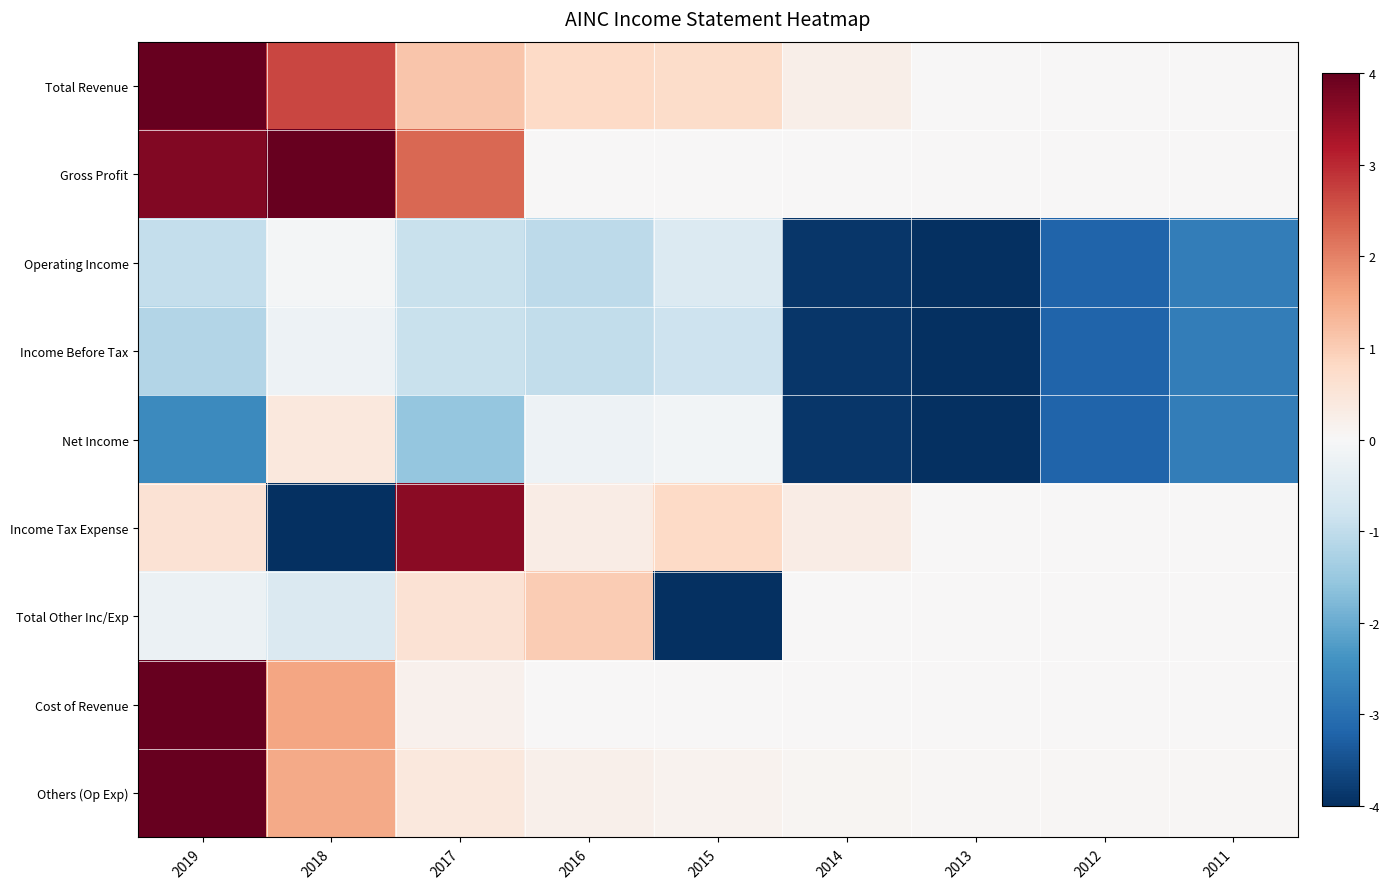

Reading left to right, extract all data points from this chart.

Total Revenue: 2019=4.0	2018=2.7	2017=1.1	2016=0.8	2015=0.7	2014=0.2	2013=0.0	2012=0.0	2011=0.0
Gross Profit: 2019=3.7	2018=4.0	2017=2.3	2016=0.0	2015=0.0	2014=0.0	2013=0.0	2012=0.0	2011=0.0
Operating Income: 2019=-0.9	2018=-0.1	2017=-0.9	2016=-1.1	2015=-0.5	2014=-3.9	2013=-4.0	2012=-3.2	2011=-2.8
Income Before Tax: 2019=-1.2	2018=-0.2	2017=-0.9	2016=-1.0	2015=-0.8	2014=-3.9	2013=-4.0	2012=-3.2	2011=-2.8
Net Income: 2019=-2.5	2018=0.4	2017=-1.5	2016=-0.2	2015=-0.1	2014=-3.9	2013=-4.0	2012=-3.2	2011=-2.8
Income Tax Expense: 2019=0.6	2018=-4.0	2017=3.6	2016=0.3	2015=0.8	2014=0.3	2013=0.0	2012=0.0	2011=0.0
Total Other Inc/Exp: 2019=-0.2	2018=-0.6	2017=0.6	2016=1.0	2015=-4.0	2014=0.0	2013=0.0	2012=0.0	2011=0.0
Cost of Revenue: 2019=4.0	2018=1.6	2017=0.2	2016=0.0	2015=0.0	2014=0.0	2013=0.0	2012=0.0	2011=0.0
Others (Op Exp): 2019=4.0	2018=1.5	2017=0.4	2016=0.2	2015=0.1	2014=0.1	2013=0.0	2012=0.0	2011=0.0